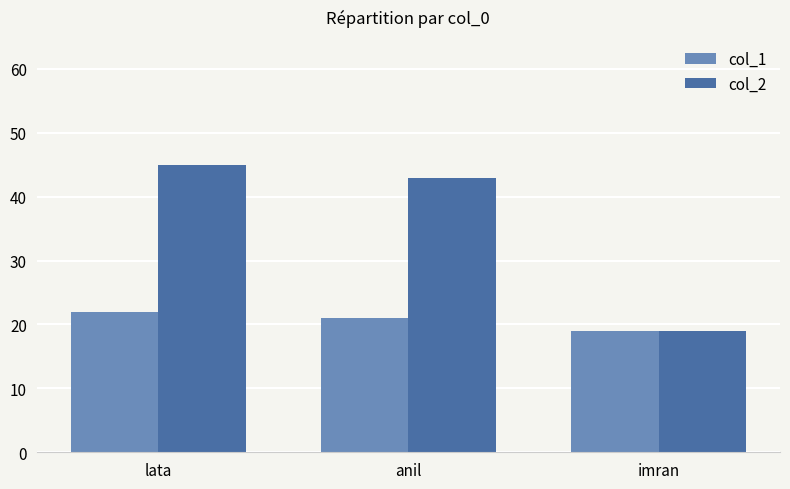

What is the value of the col_1 bar at the 2nd from the left?

21